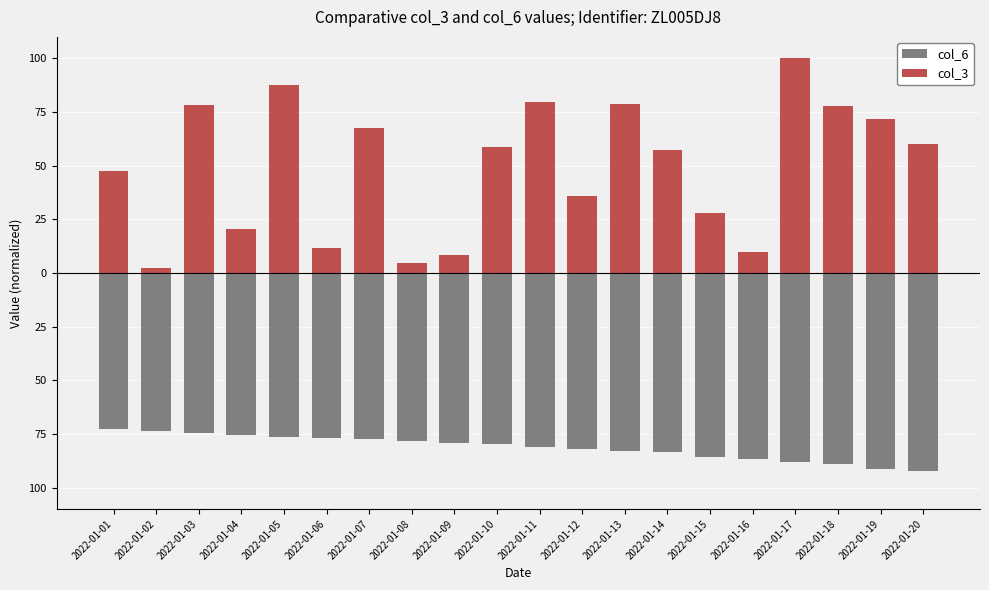

Where does the col_6 series first go above -79?

2022-01-01